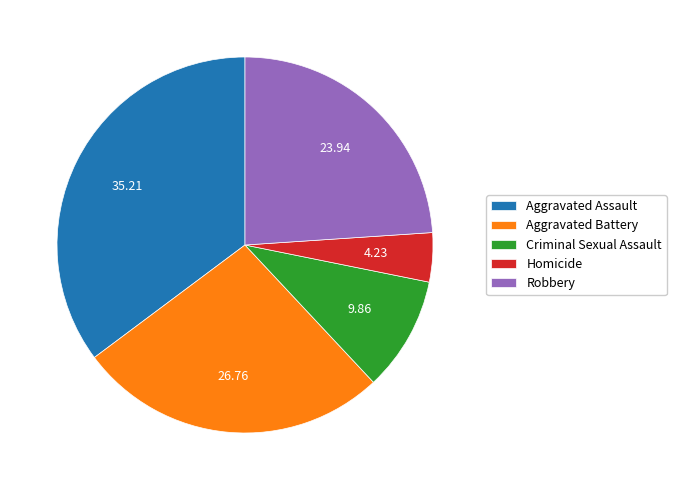

Rank the categories by value from lowest to highest.

Homicide, Criminal Sexual Assault, Robbery, Aggravated Battery, Aggravated Assault